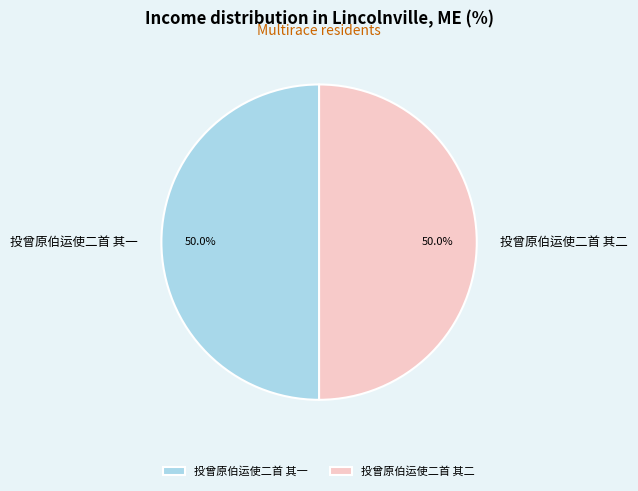

Approximately how many times larger is the value at 投曾原伯运使二首 其二 compared to 投曾原伯运使二首 其一?

1.0